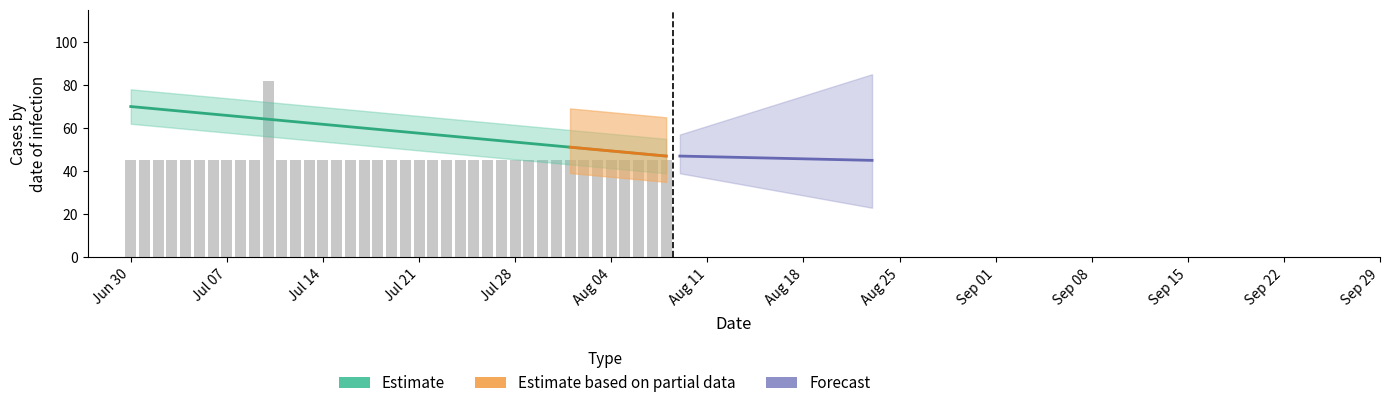

What is the maximum value shown in the chart?

70.0